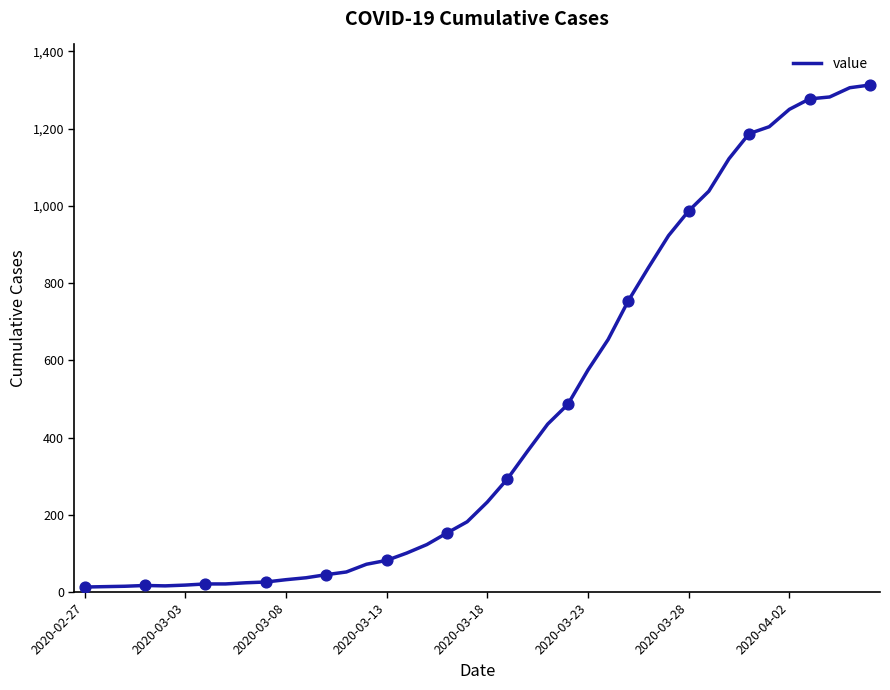

What is the difference between the maximum and minimum values?

1300